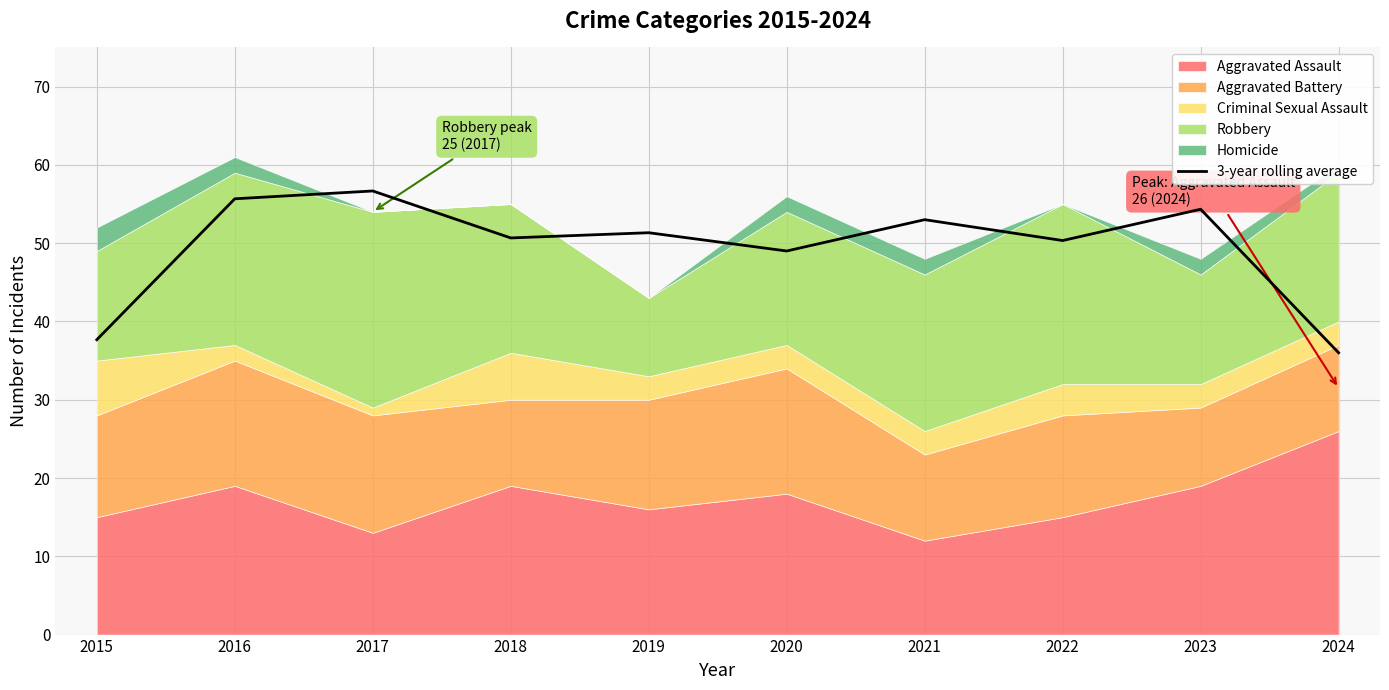

The value at 2022 is 75.4. True or false?

False